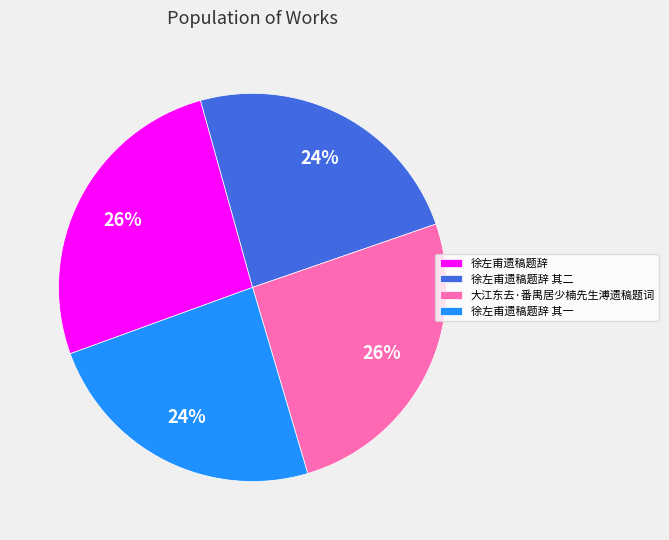

To the nearest percent, what is the average slice percentage?

25%